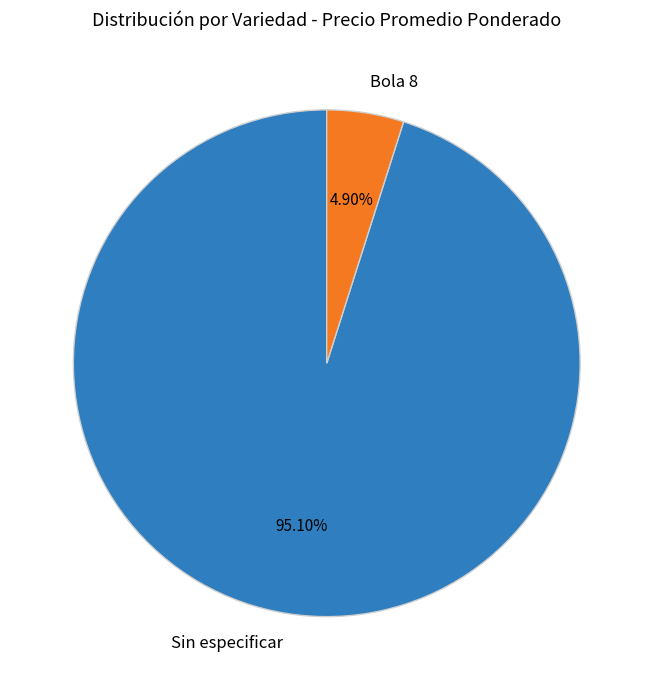

How many slices are in this pie chart?

2